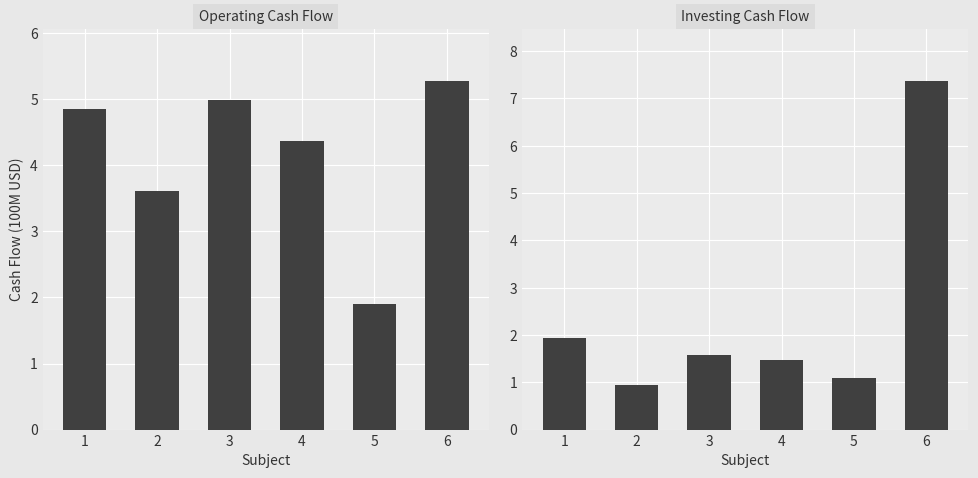

Reading left to right, list all the values displayed in this chart.

Operating Cash Flow: 1=4.9	2=3.6	3=5.0	4=4.4	5=1.9	6=5.3
Investing cash flow: 1=1.9	2=0.9	3=1.6	4=1.5	5=1.1	6=7.4